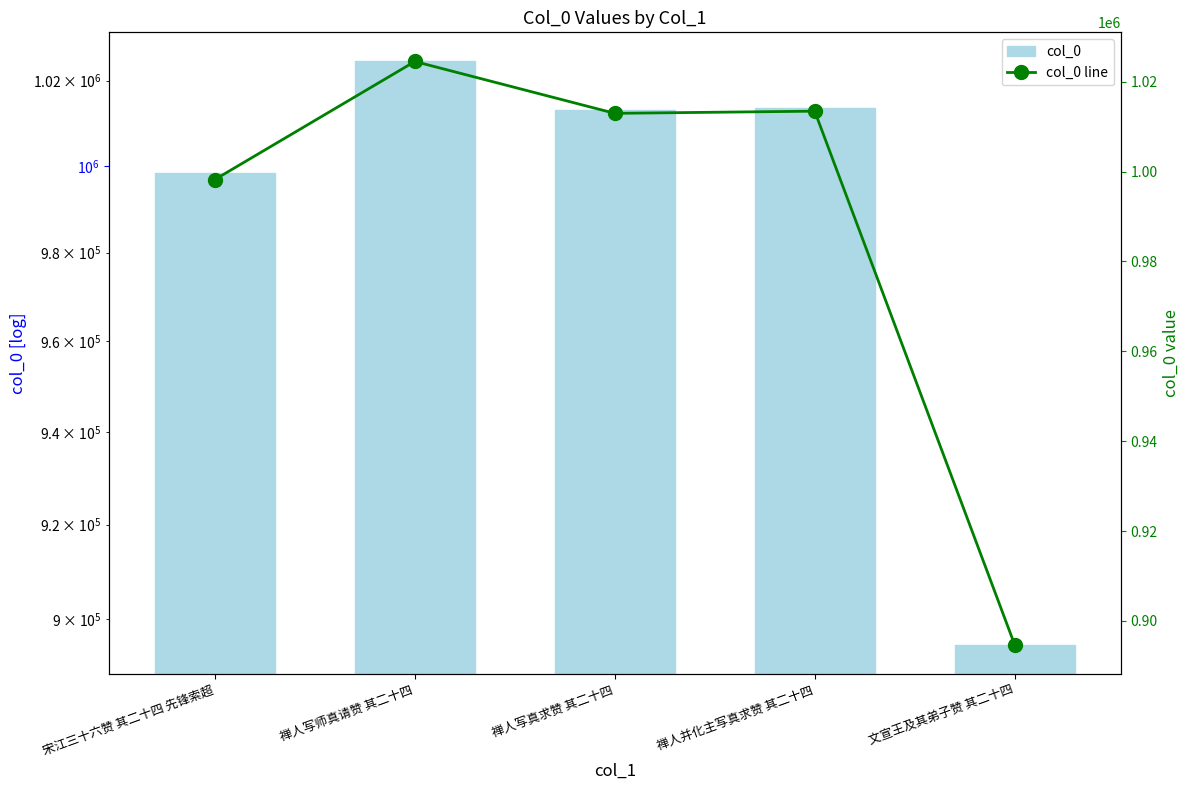

What is the difference between the col_0 values at 宋江三十六赞 其二十四 先锋索超 and 禅人并化主写真求赞 其二十四?

15214